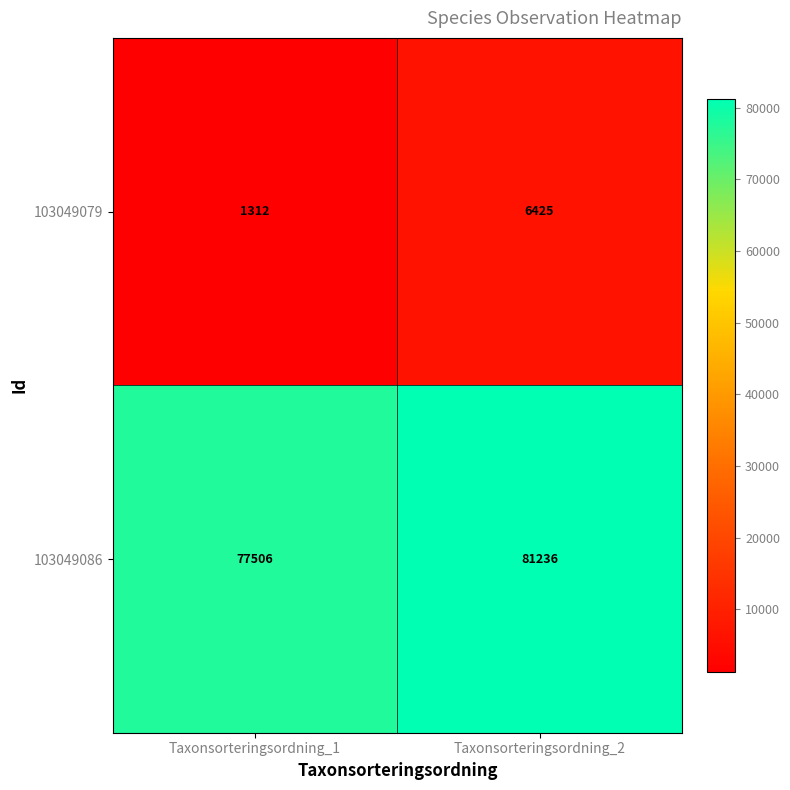

What is the difference between the 103049079 values at Taxonsorteringsordning_1 and Taxonsorteringsordning_2?

5113